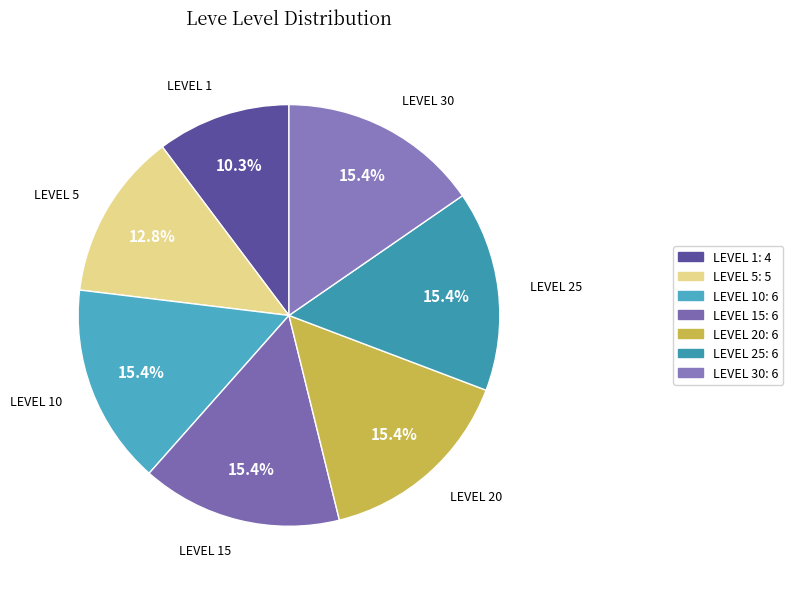

Does any single category account for the majority?

No